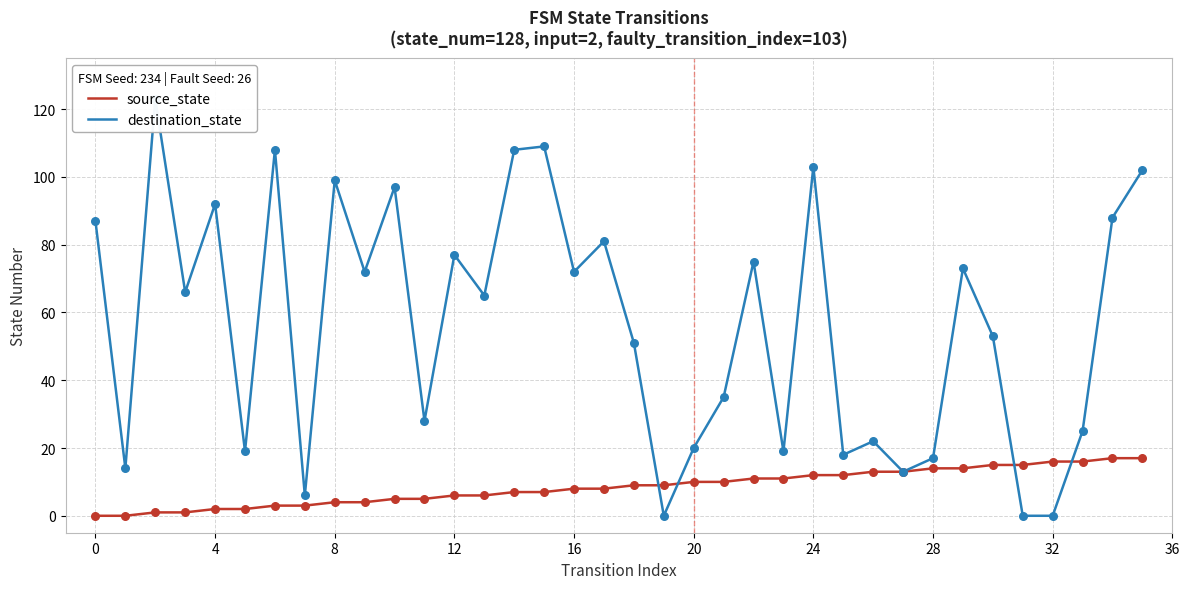

Which series contains the highest Y value?

destination_state